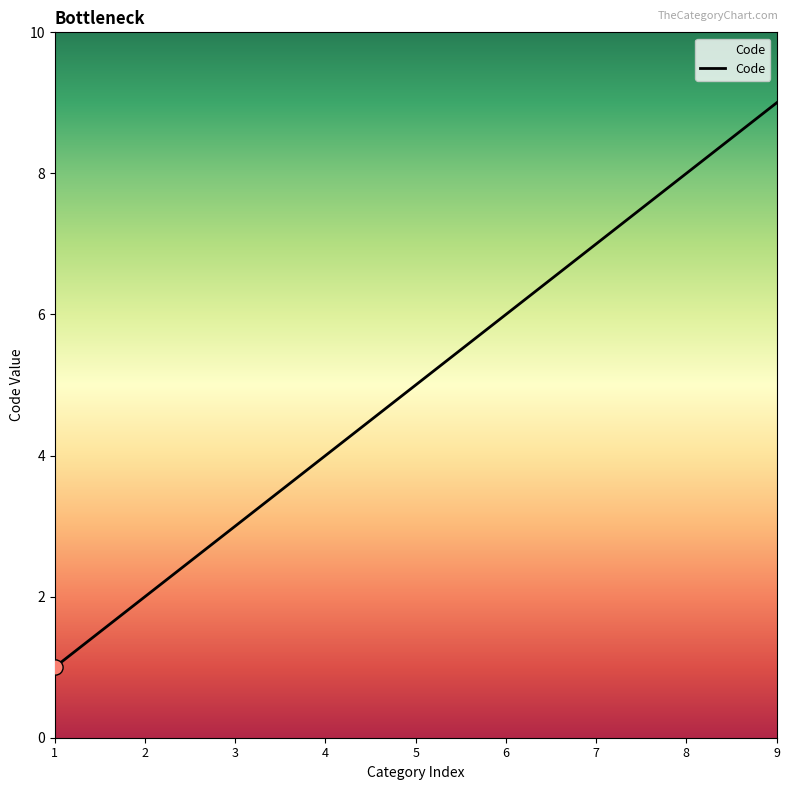

What is the ratio of the value at 8 to the value at 5?

1.6